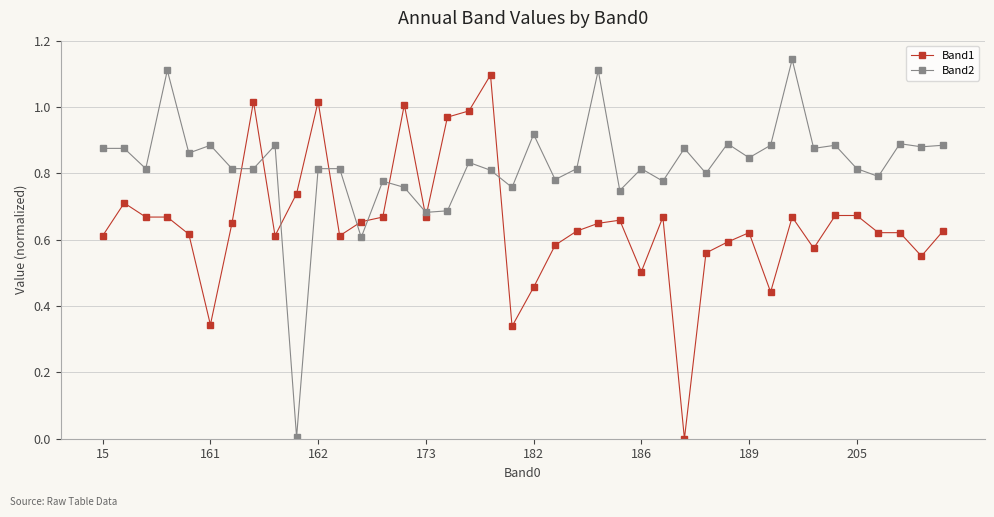

Is this an area chart (filled region under the line)?

No